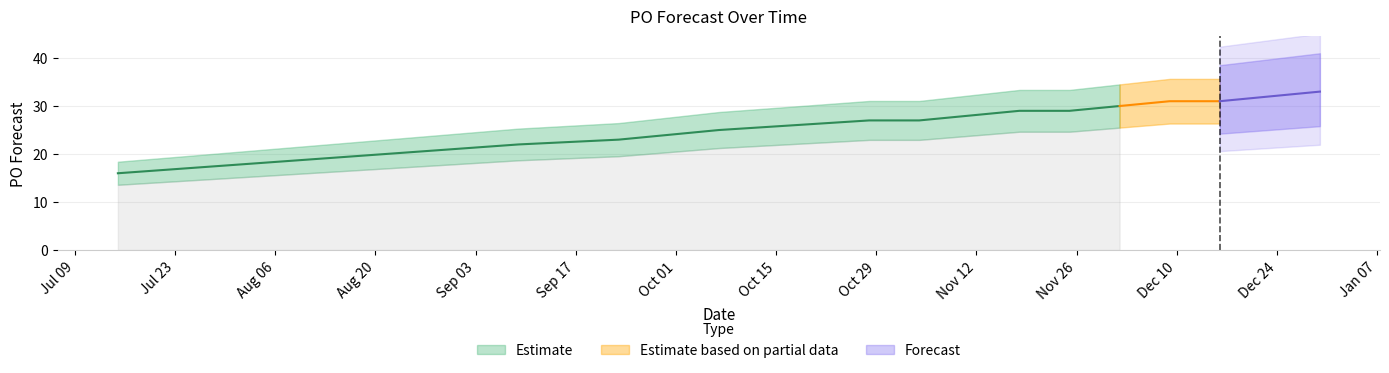

Between 2024-09-23 and 2024-10-28, which is larger?

2024-10-28